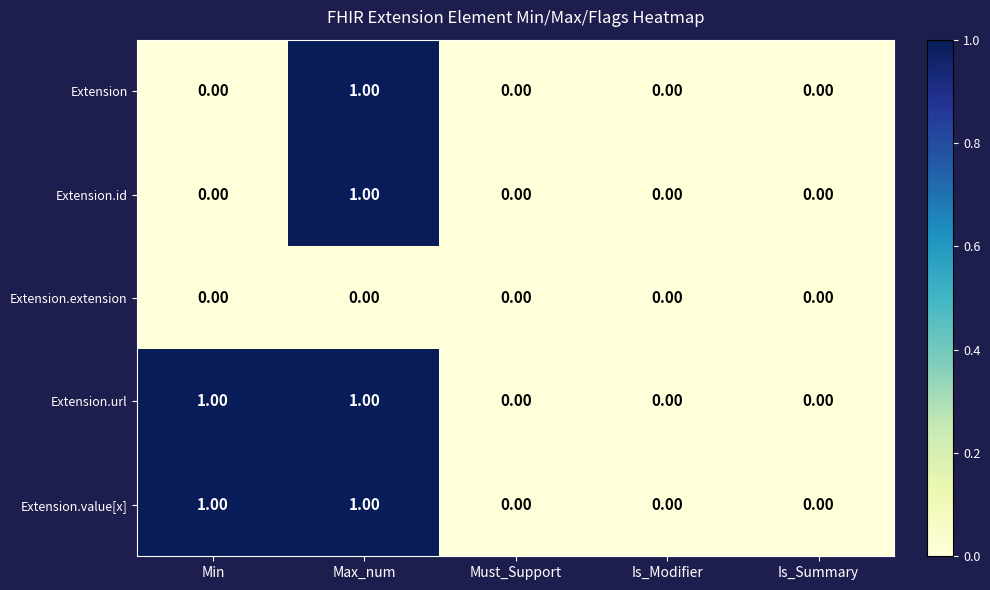

Reading left to right, what are all the values shown in this chart?

Extension: Min=0	Max_num=1	Must_Support=0	Is_Modifier=0	Is_Summary=0
Extension.id: Min=0	Max_num=1	Must_Support=0	Is_Modifier=0	Is_Summary=0
Extension.extension: Min=0	Max_num=0	Must_Support=0	Is_Modifier=0	Is_Summary=0
Extension.url: Min=1	Max_num=1	Must_Support=0	Is_Modifier=0	Is_Summary=0
Extension.value[x]: Min=1	Max_num=1	Must_Support=0	Is_Modifier=0	Is_Summary=0